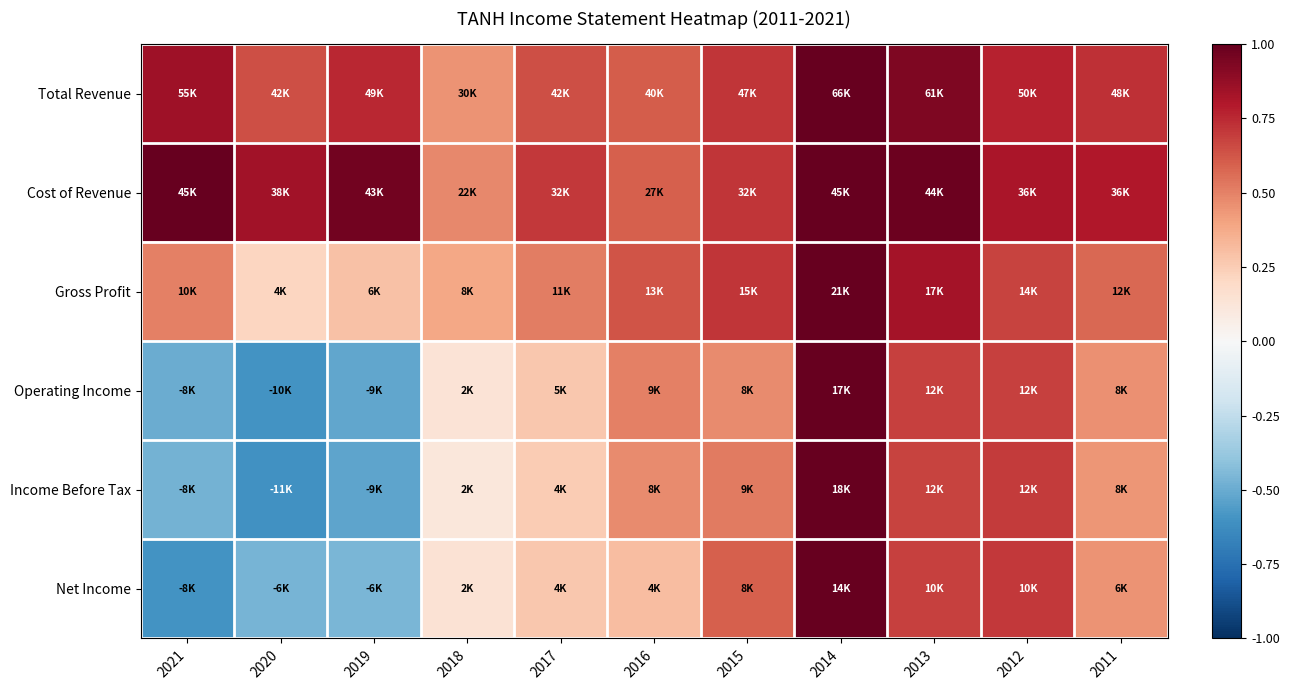

Between 2013 and 2012, which series saw the biggest shift?

Cost of Revenue